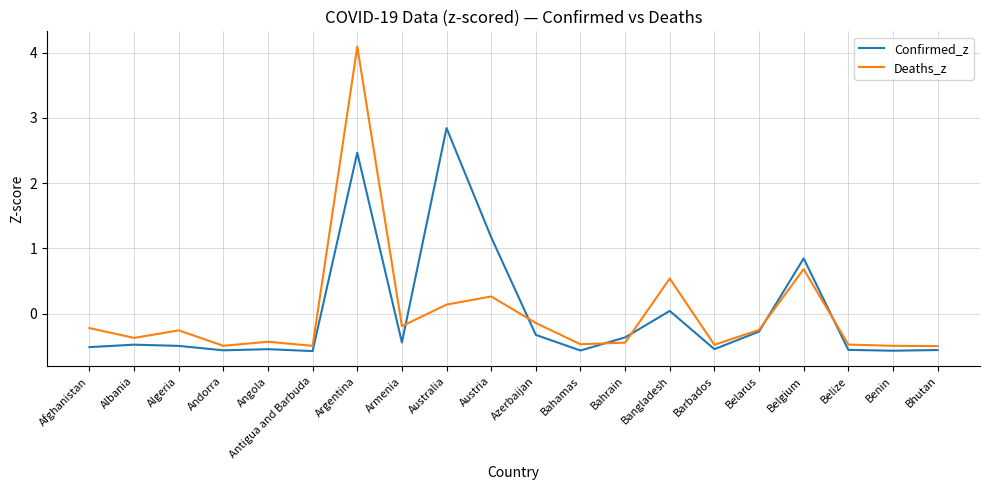

Which category has the highest value in the Confirmed_z series?

Australia